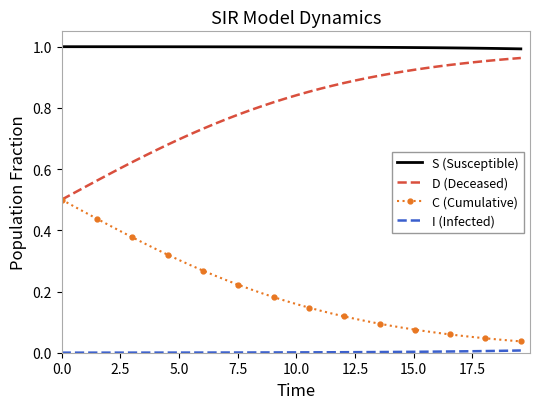

Which series has the largest total across all categories?

S (Susceptible)